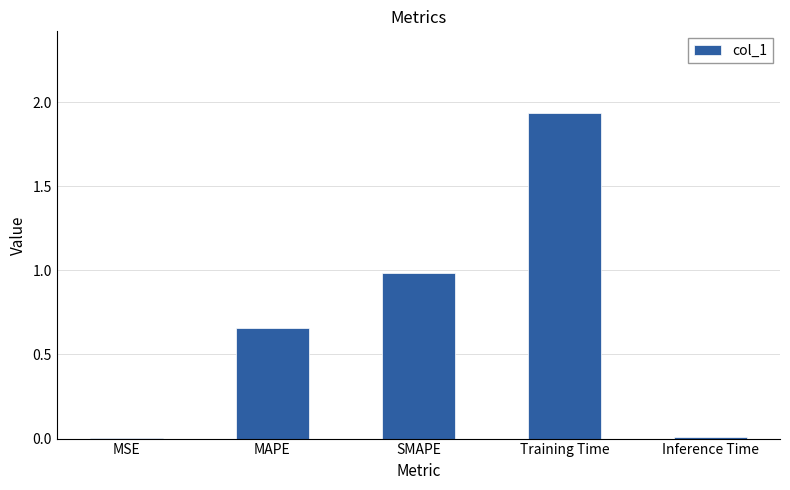

The chart shows a value of 0.0 at MSE. True or false?

True